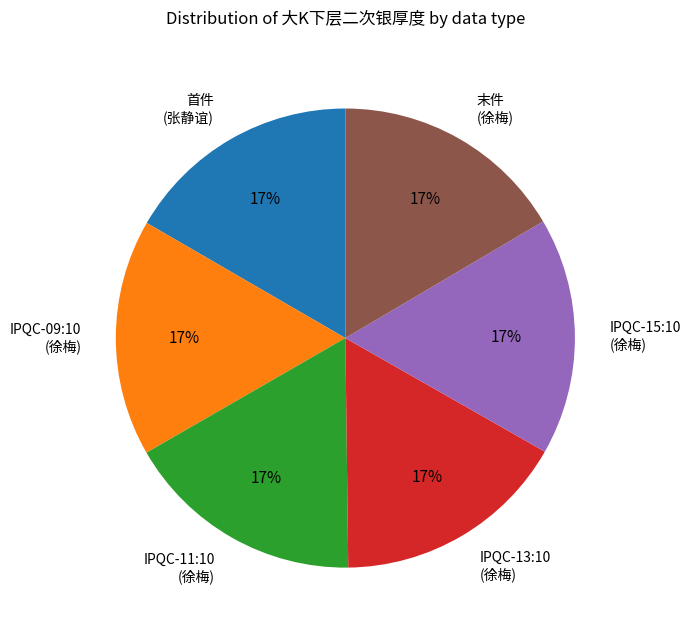

To the nearest percent, what percentage of the pie is 末件 (徐梅)?

17%